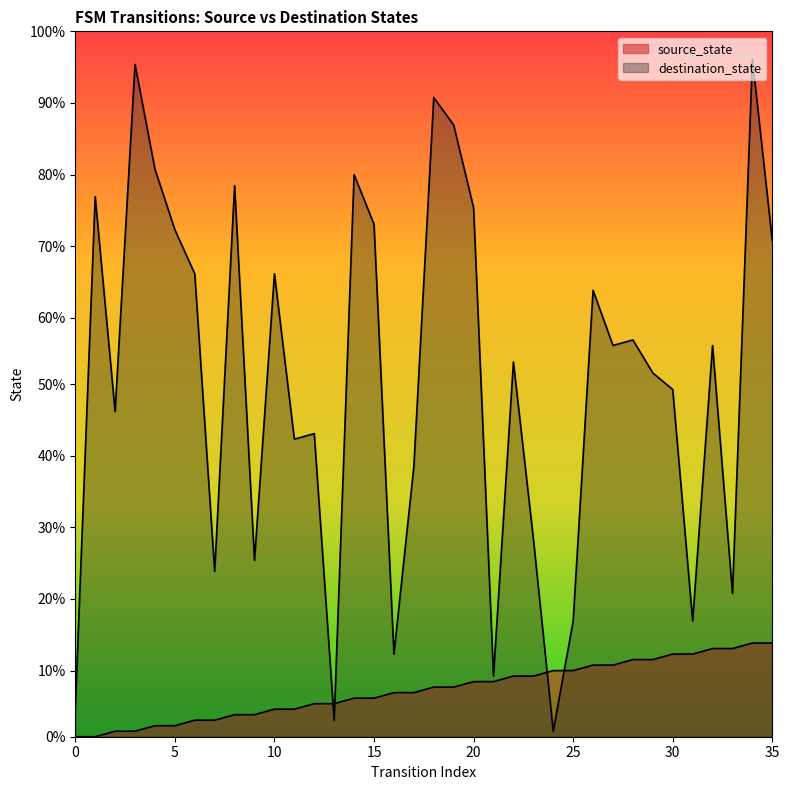

True or false: destination_state has a value of 81 at 26.

True